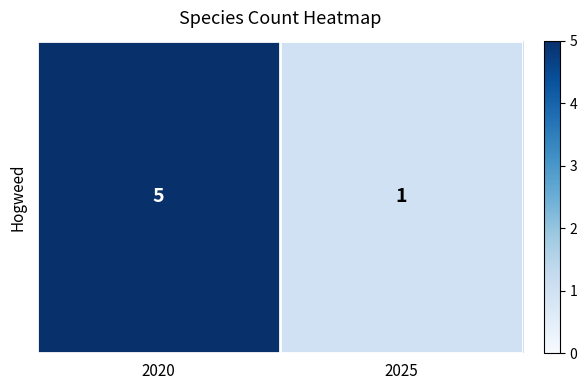

The value at 2020 is 5. True or false?

True